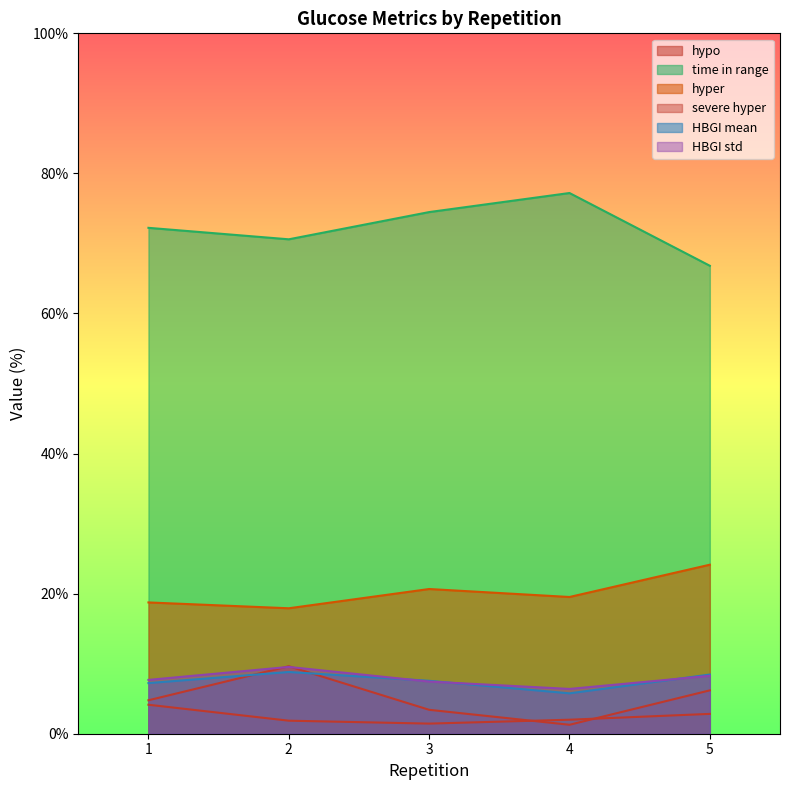

Which category has the highest value across all series?

4